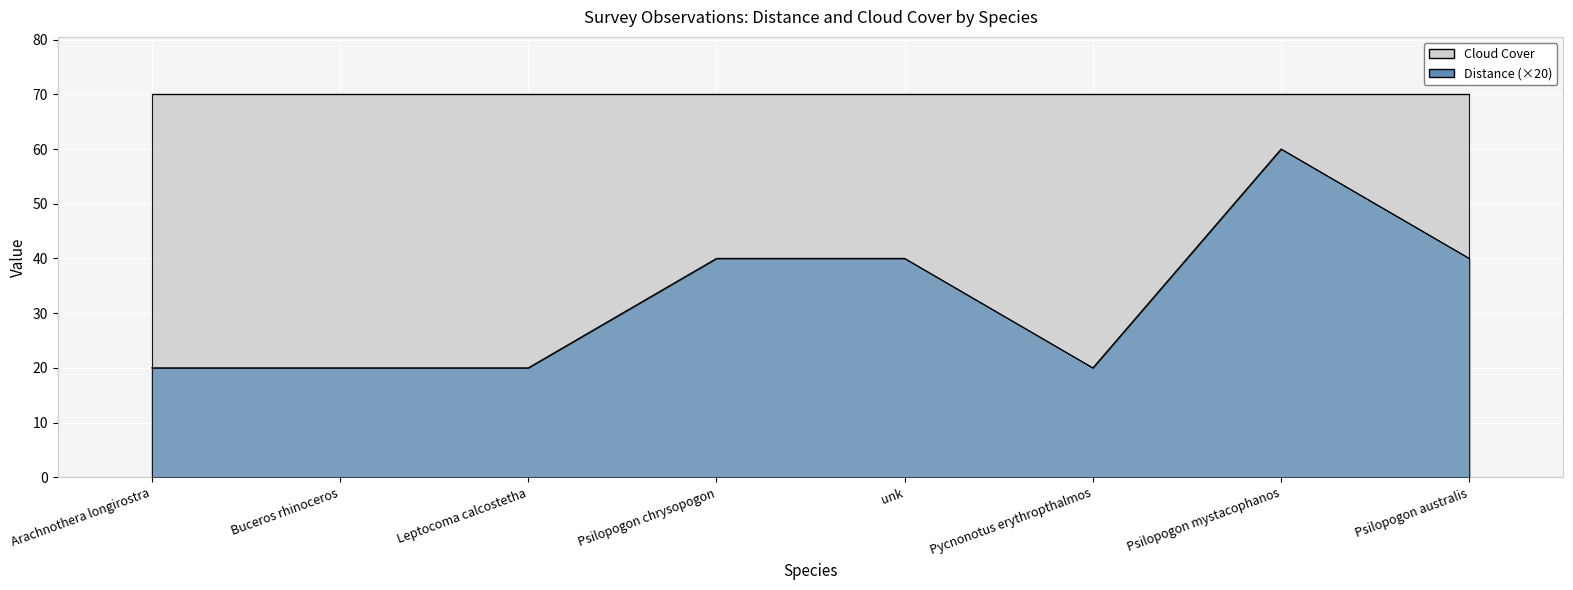

What is the difference between the second highest and minimum values?

20